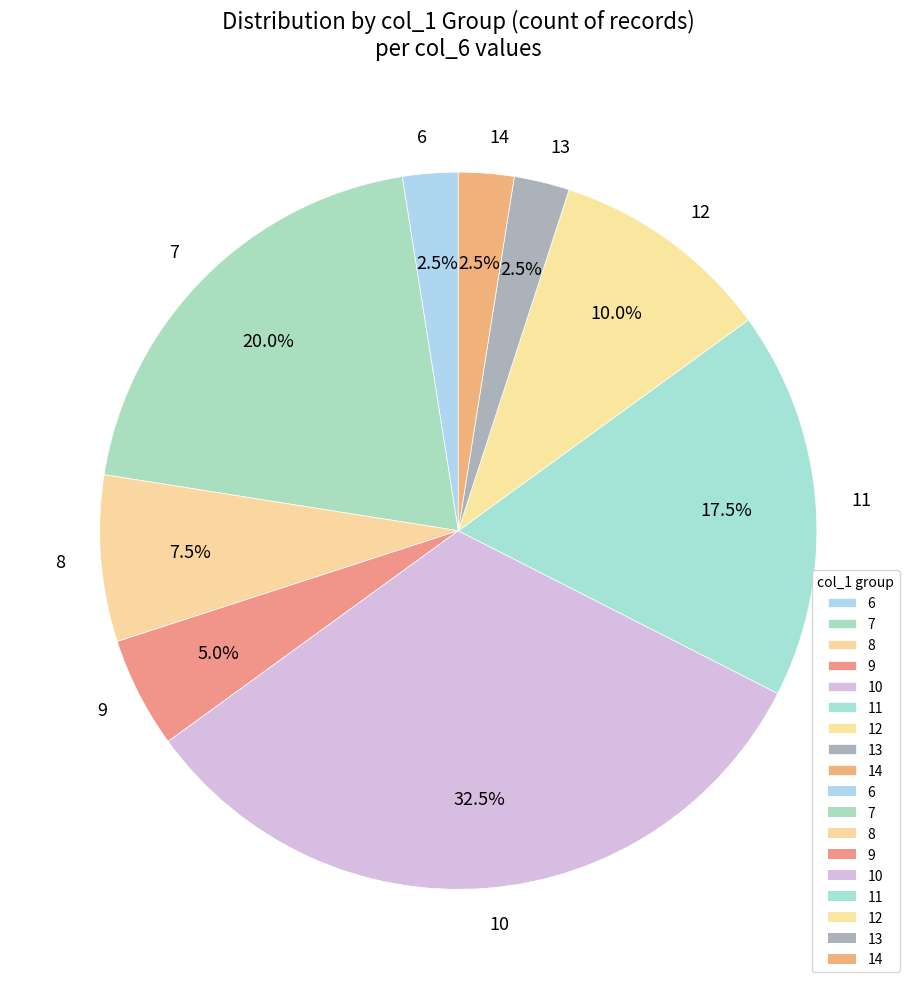

What portion of the pie excludes 7?

80.0%